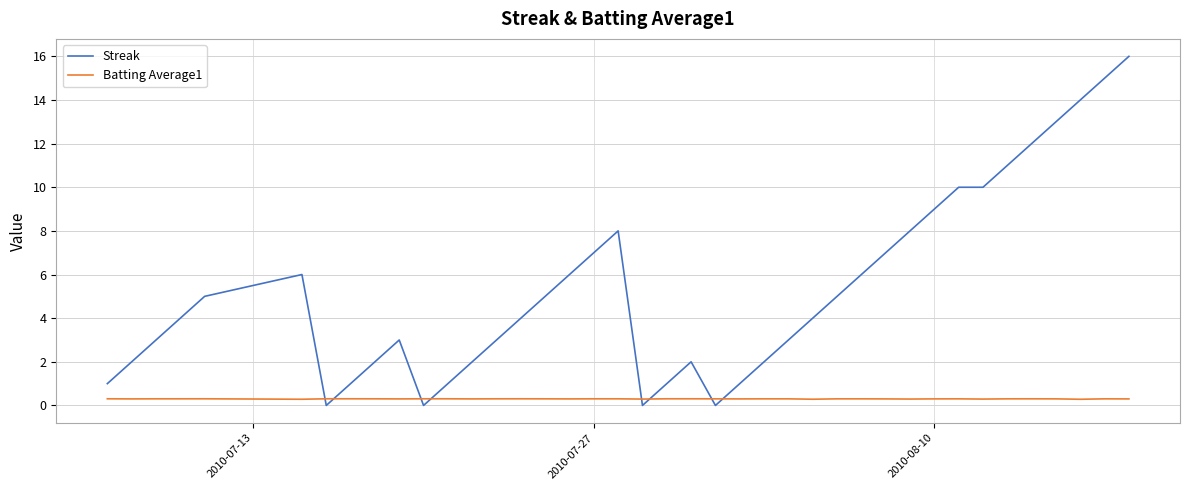

What is the sum of all Batting Average1 values?

12.0